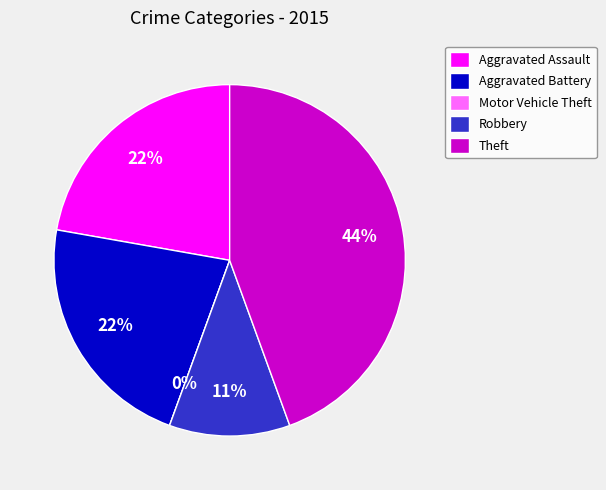

To the nearest percent, what is the difference between the largest and smallest slice percentages?

44%